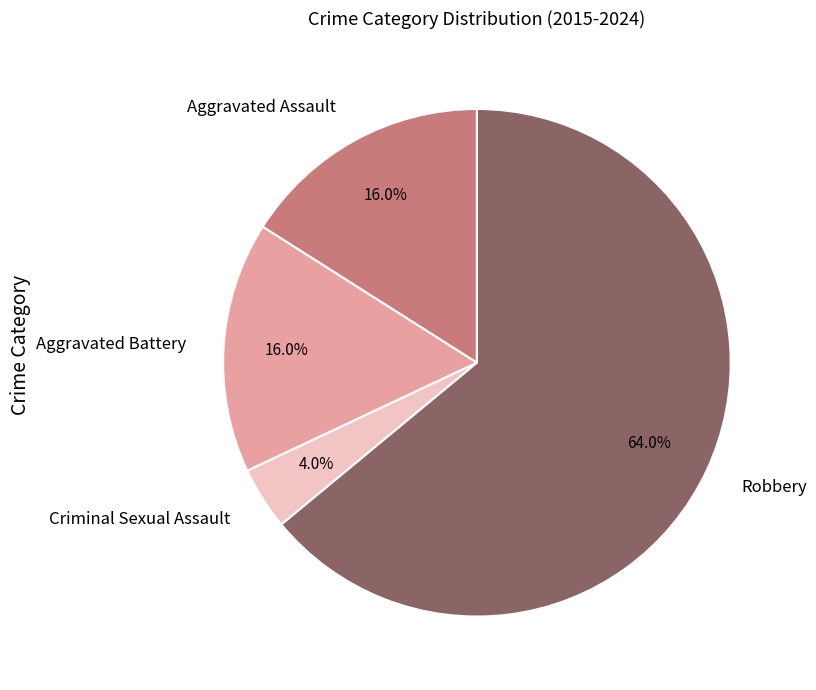

What is the smallest slice in the pie chart?

Criminal Sexual Assault